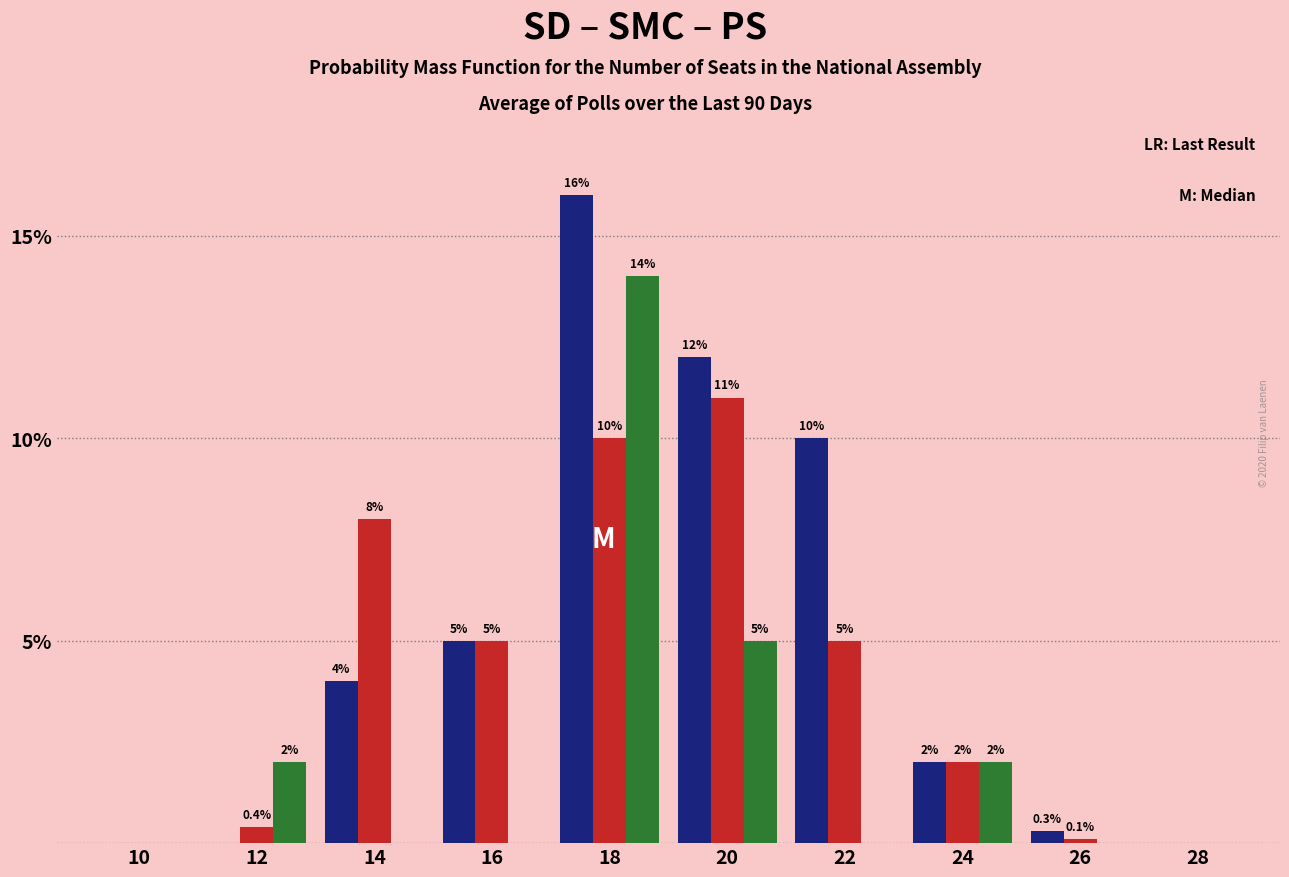

Are the bars horizontal?

No